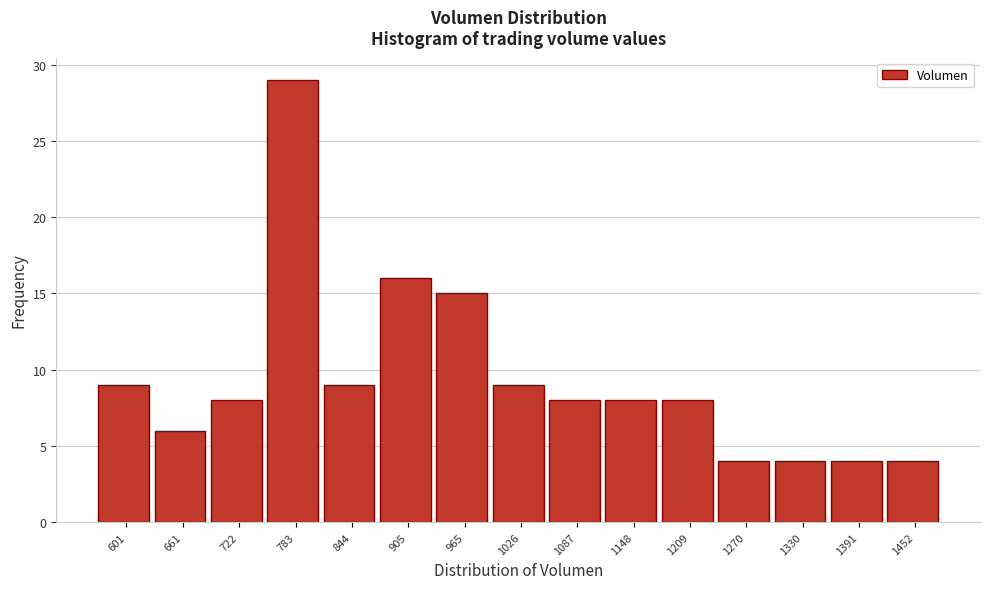

Over which range of the x-axis is the bar tallest?

750 to 810